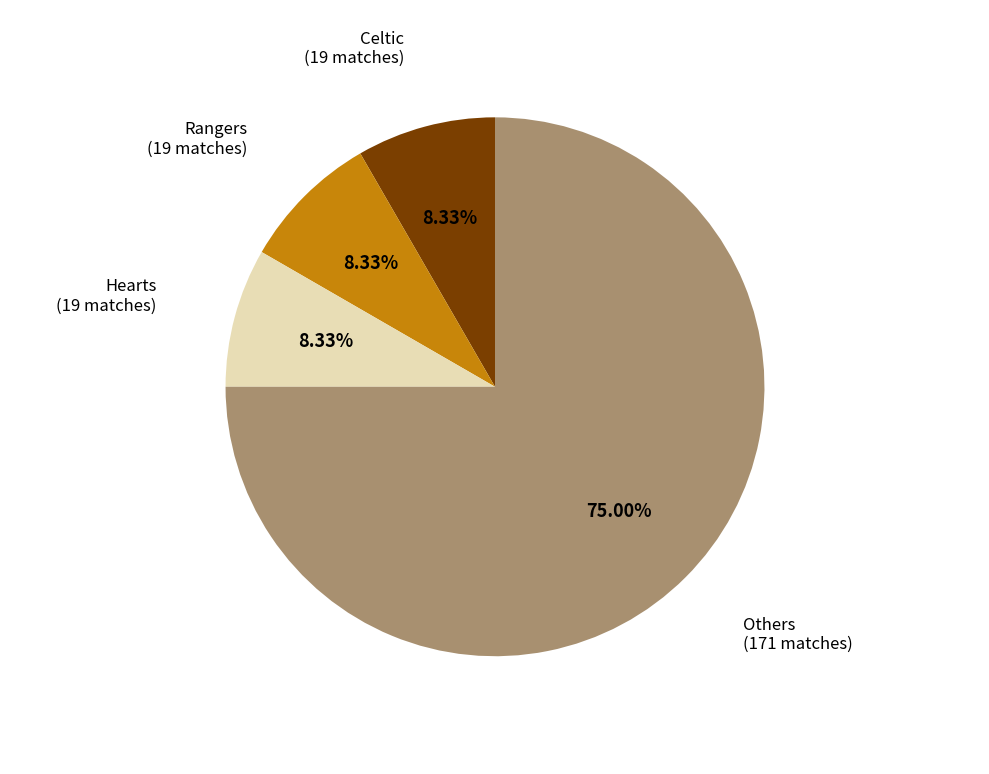

Is there any slice that represents more than half of the pie?

Yes